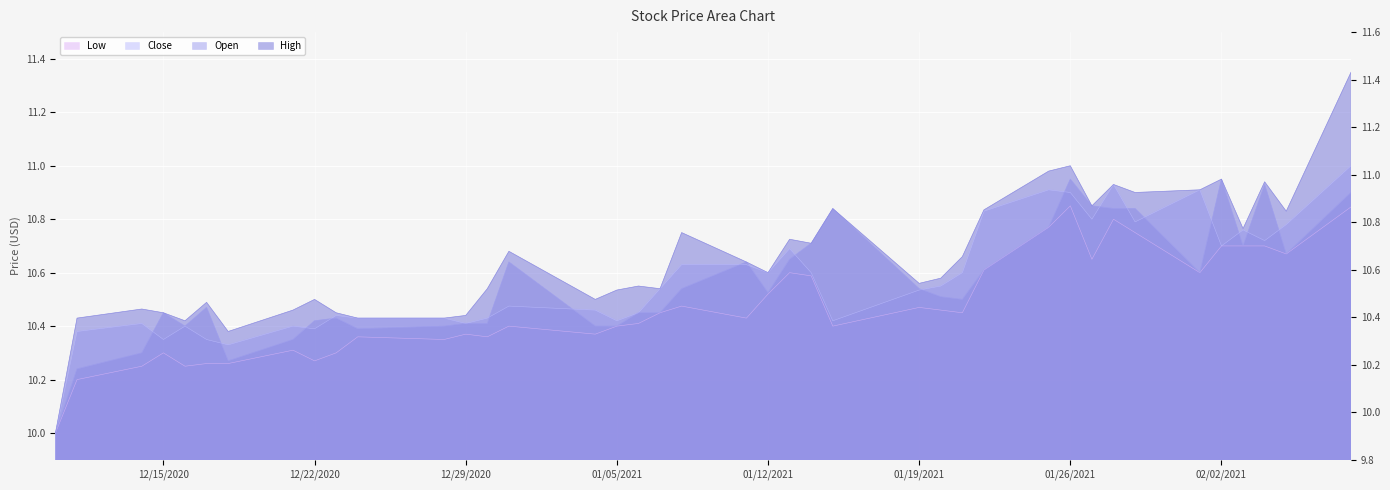

Does the chart display data point markers on the line(s)?

No